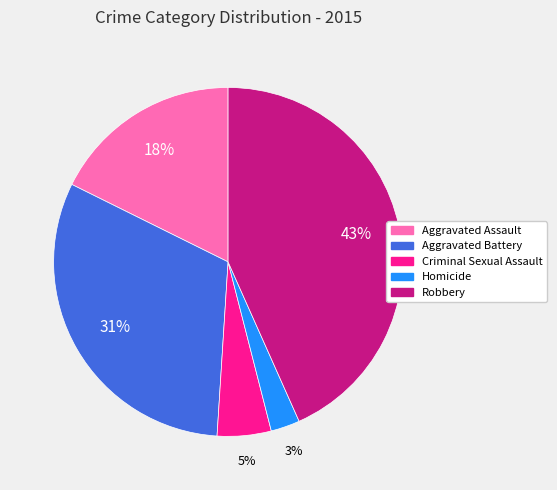

The Aggravated Battery slice represents 46% of the pie. True or false?

False